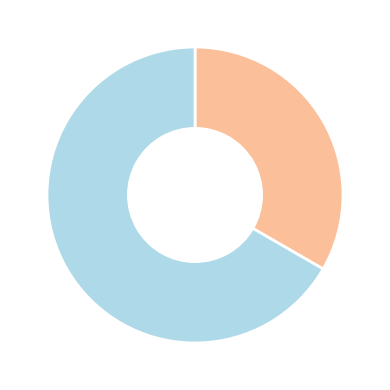

Is there any slice that represents more than half of the pie?

Yes